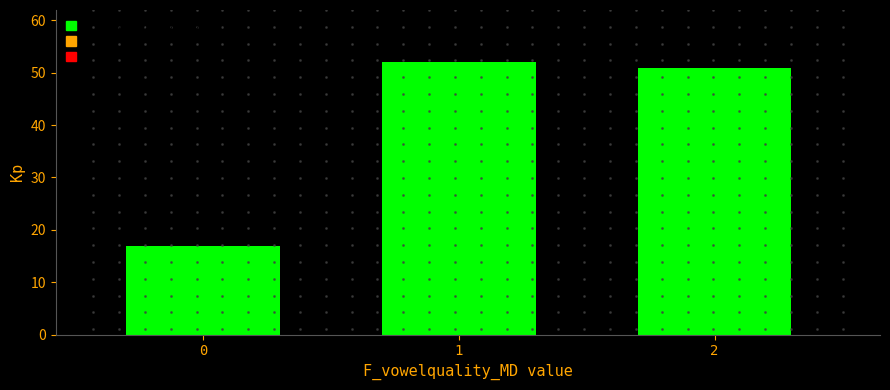

Reading left to right, what are all the values shown in this chart?

17	52	51